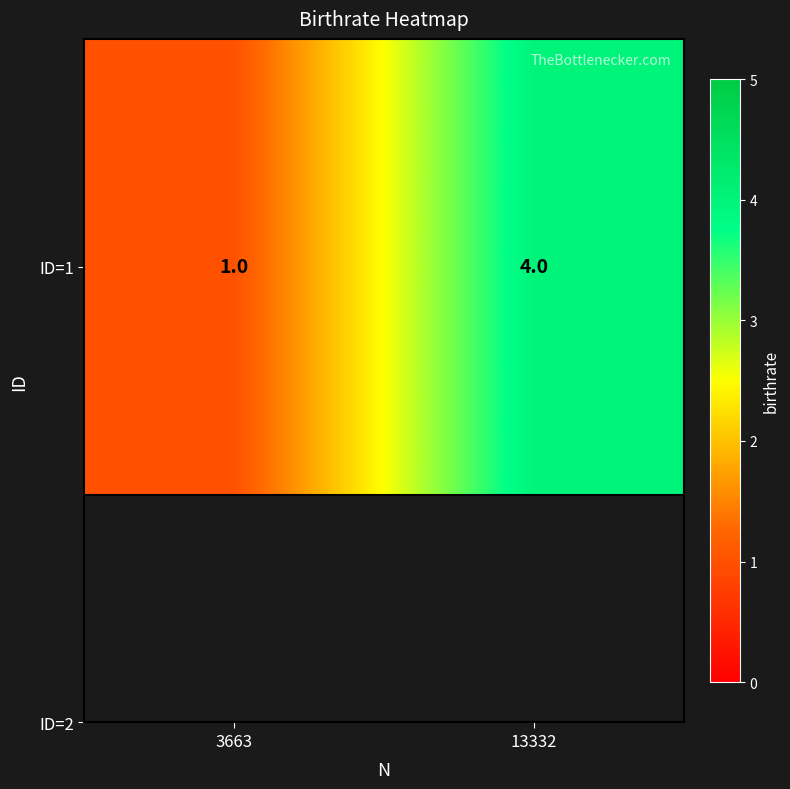

Reading left to right, transcribe all the data shown in this chart.

3663=1	13332=4